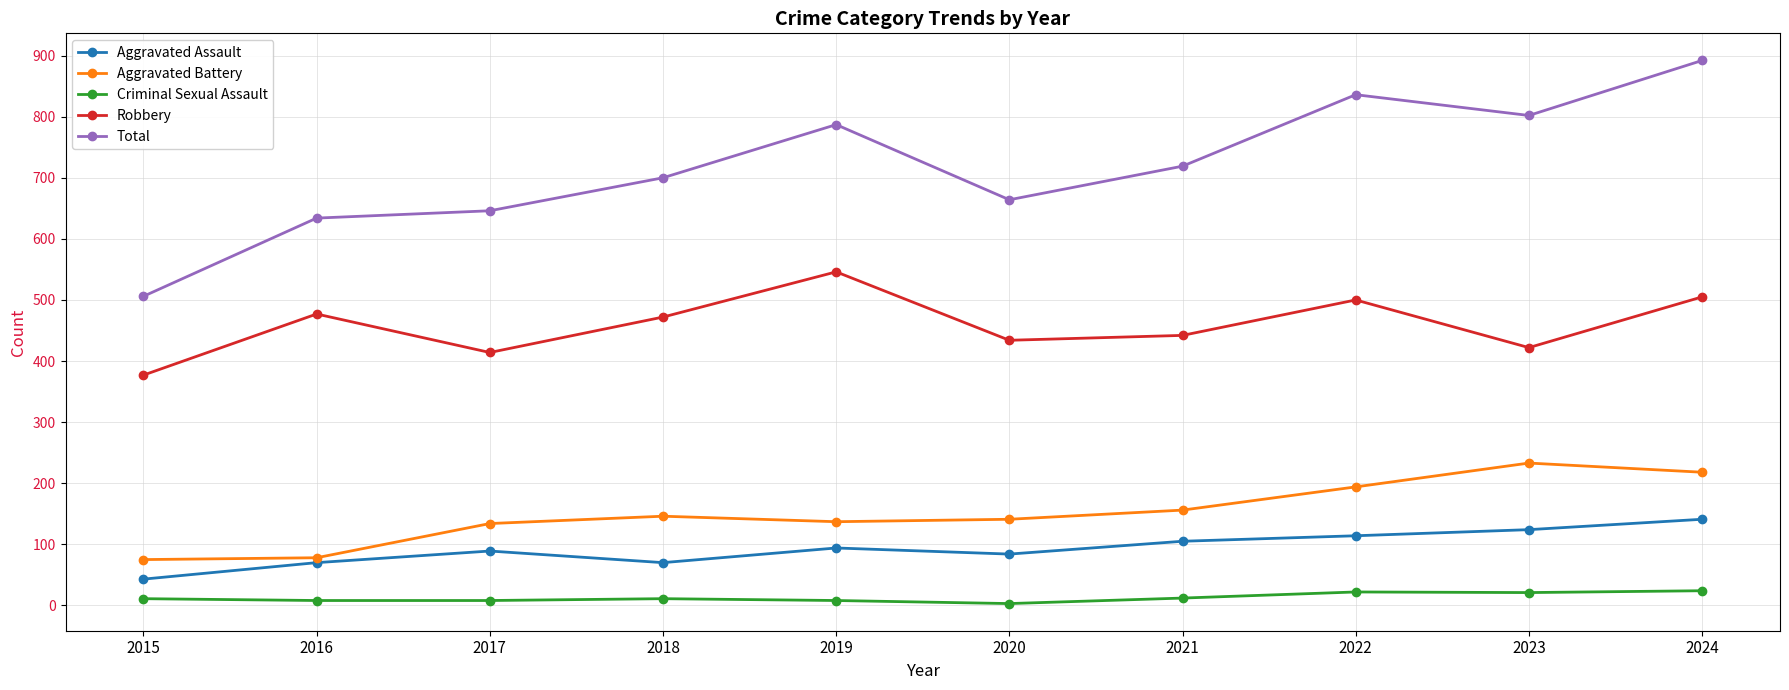

Count the number of categories in the chart.

10